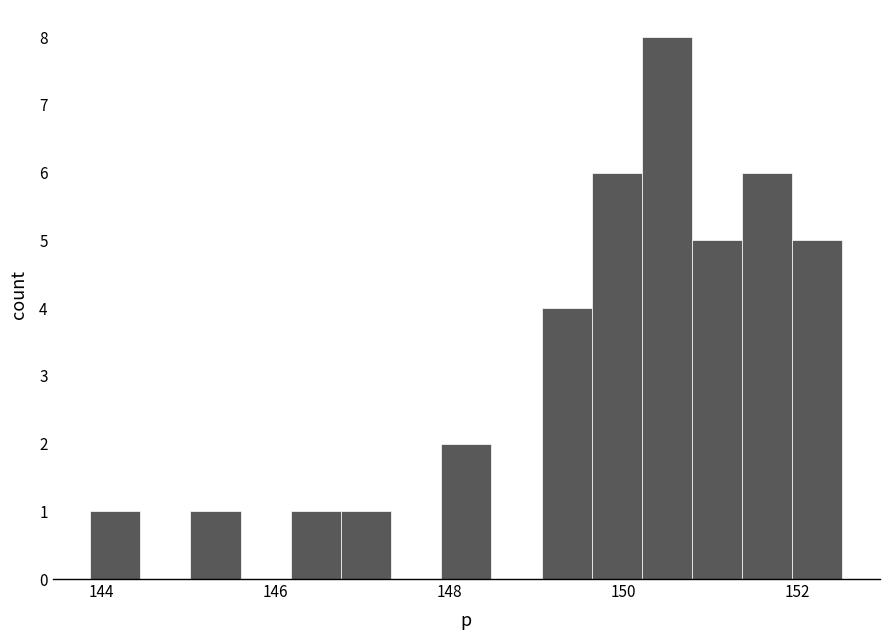

Around what value on the x-axis is the tallest bar? Give the approximate position of its centre, as read against the axis.

150.6